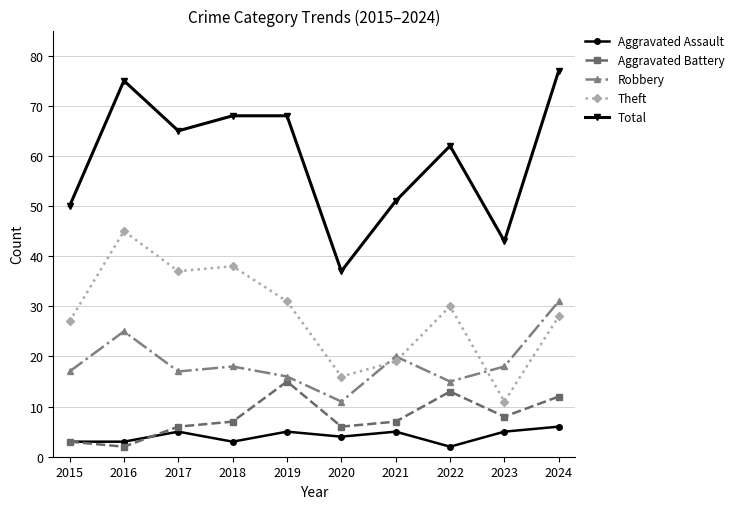

List the series in order of their peak value, lowest first.

Aggravated Assault, Aggravated Battery, Robbery, Theft, Total